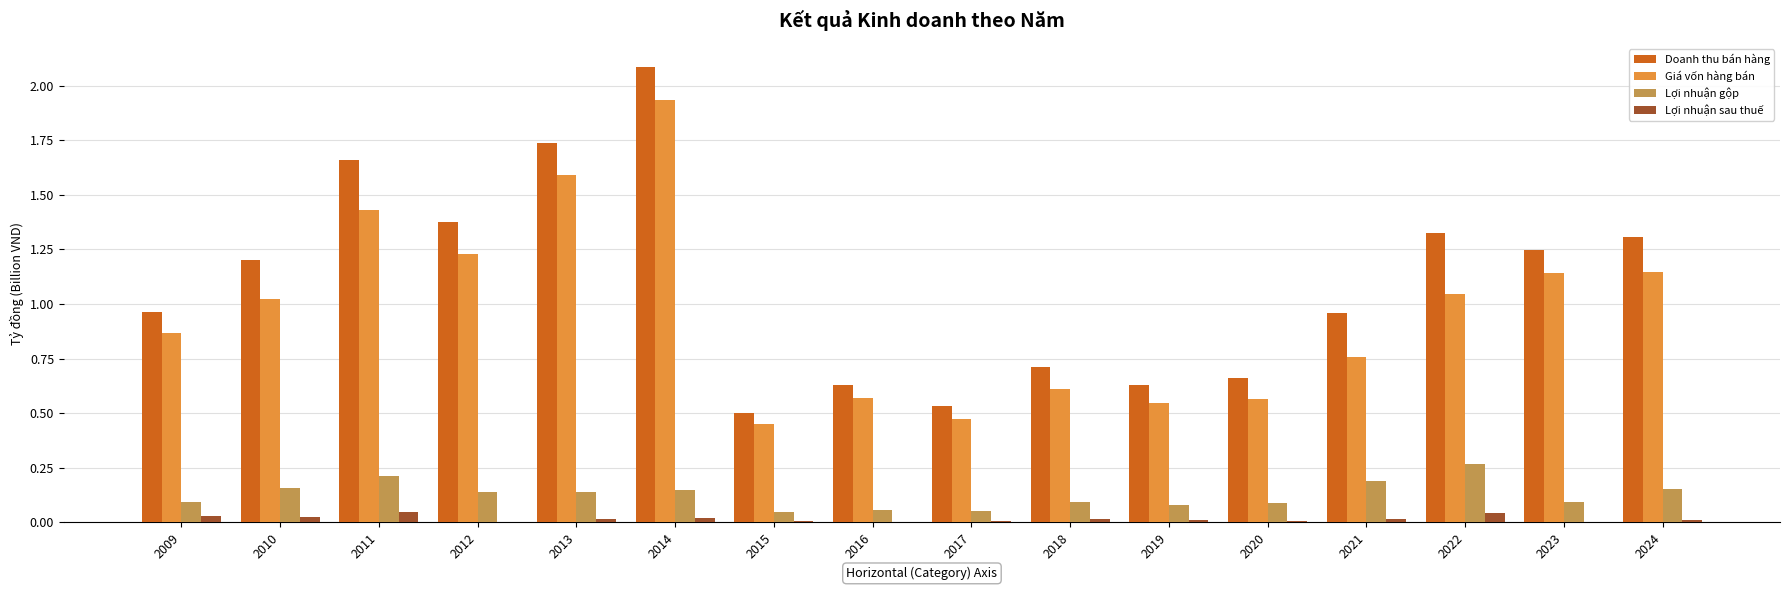

How many groups of bars are there?

16